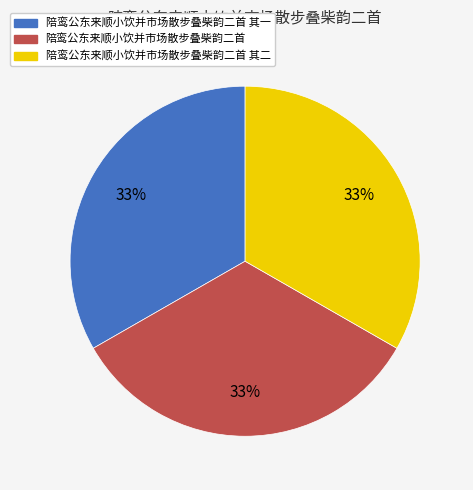

To the nearest percent, what is the average slice percentage?

33%